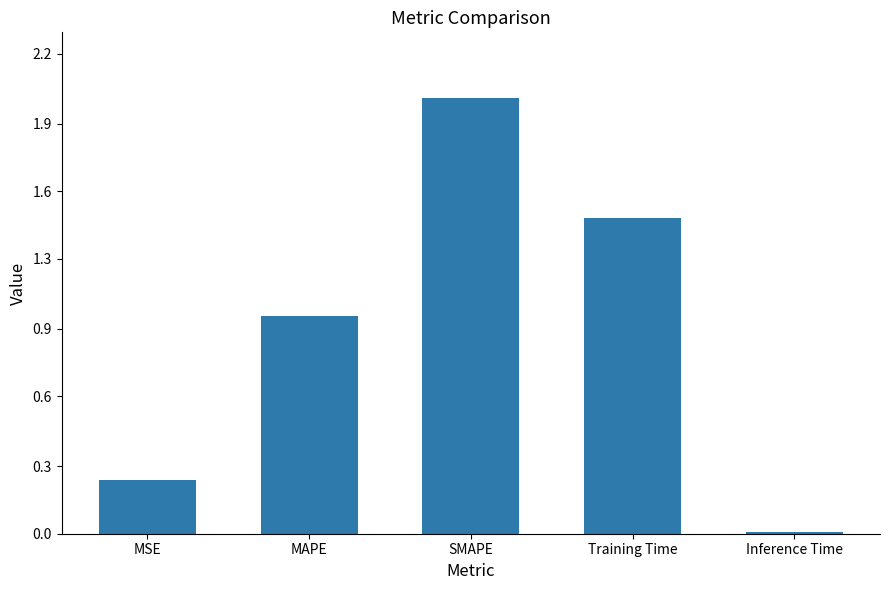

What is the difference between the second highest and minimum values?

1.4